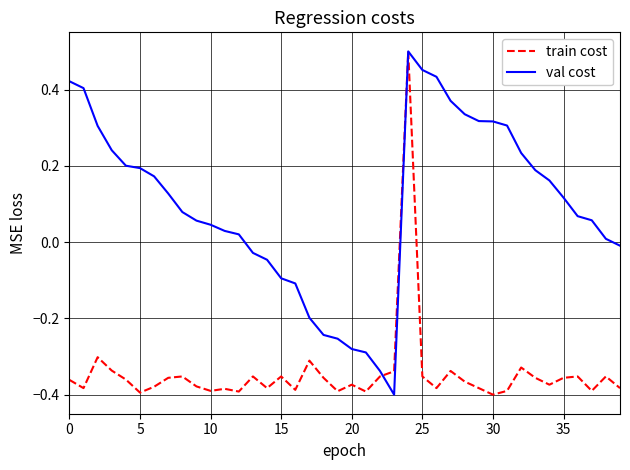

What is the difference between the maximum and minimum values in the train cost series?

0.9